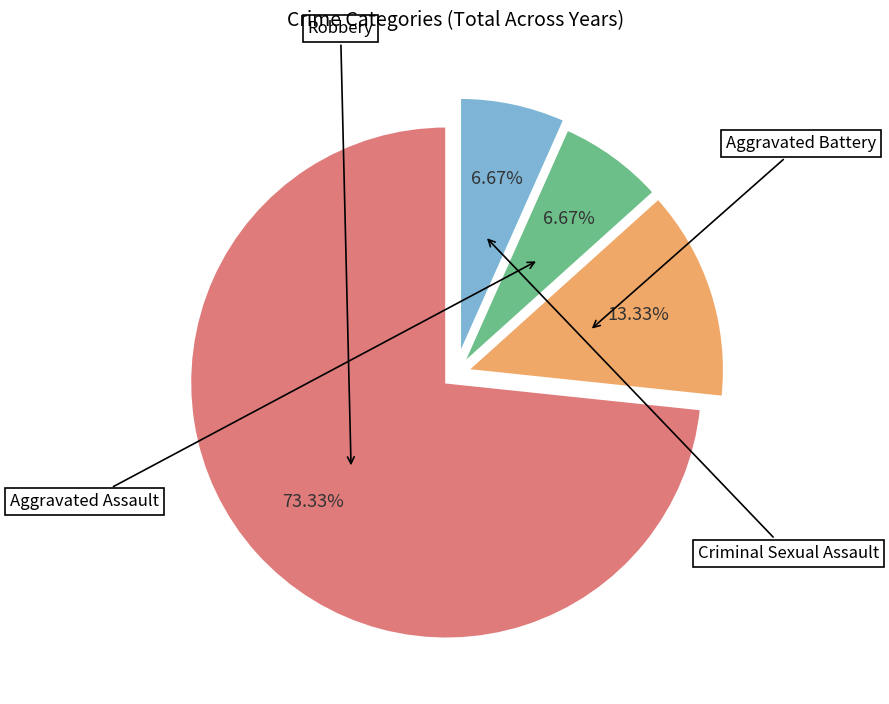

Is there a majority slice in this chart?

Yes